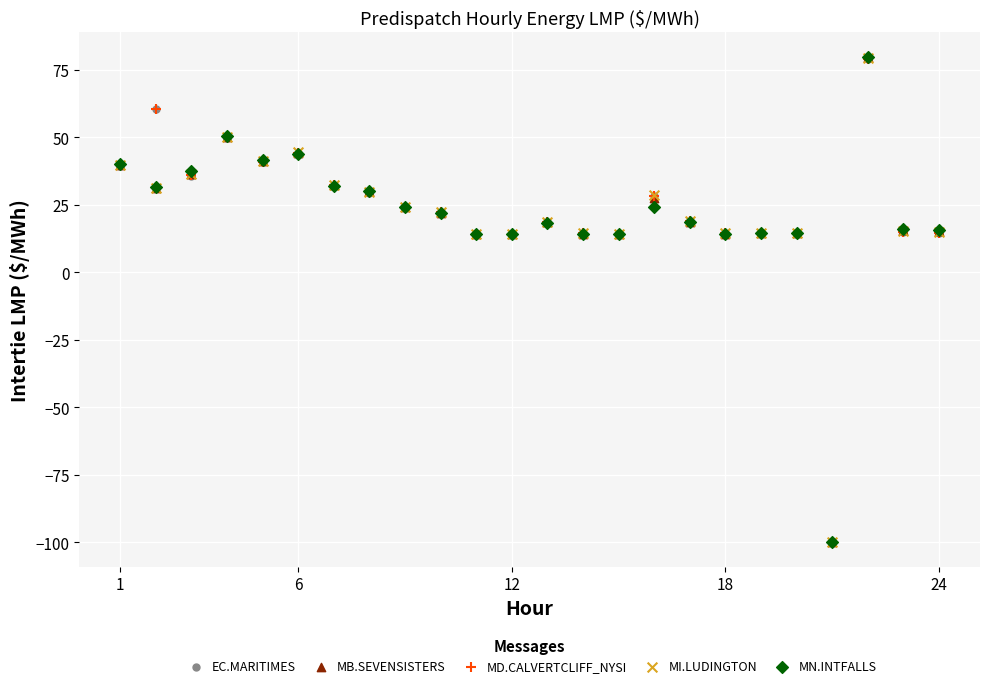

Which series has the largest Y range (max minus min)?

MN.INTFALLS